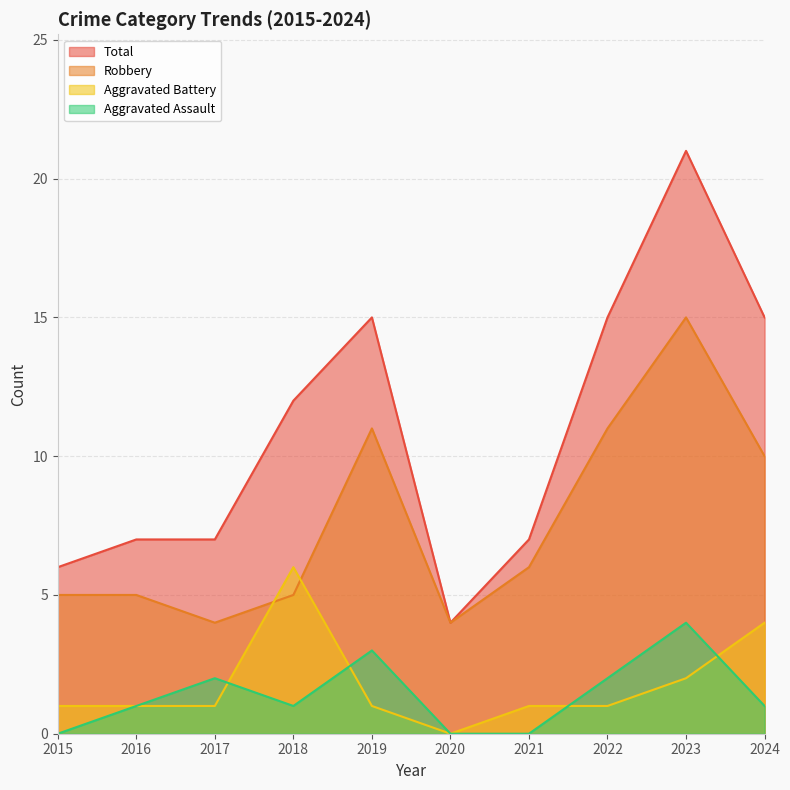

What is the sum of all Aggravated Assault values?

14